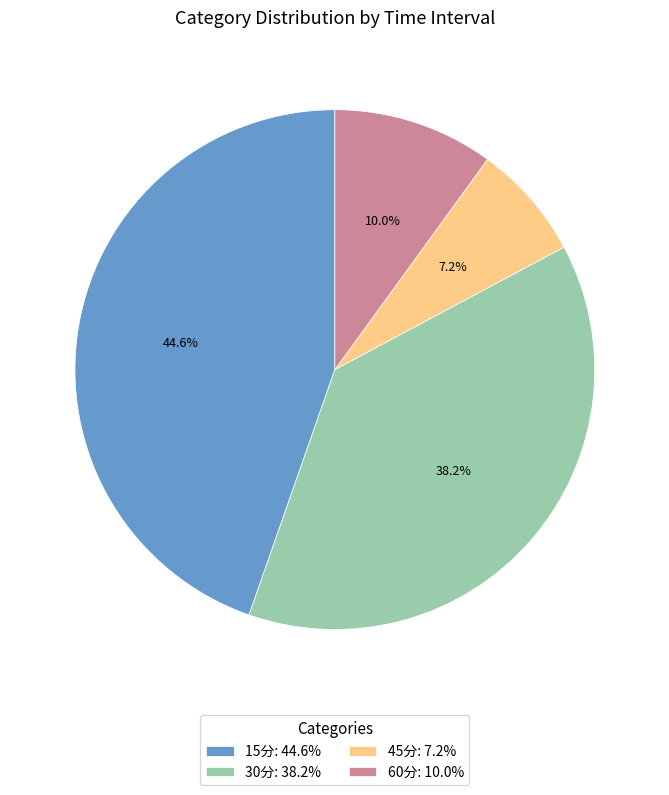

Which category has the smallest portion of the pie?

45分